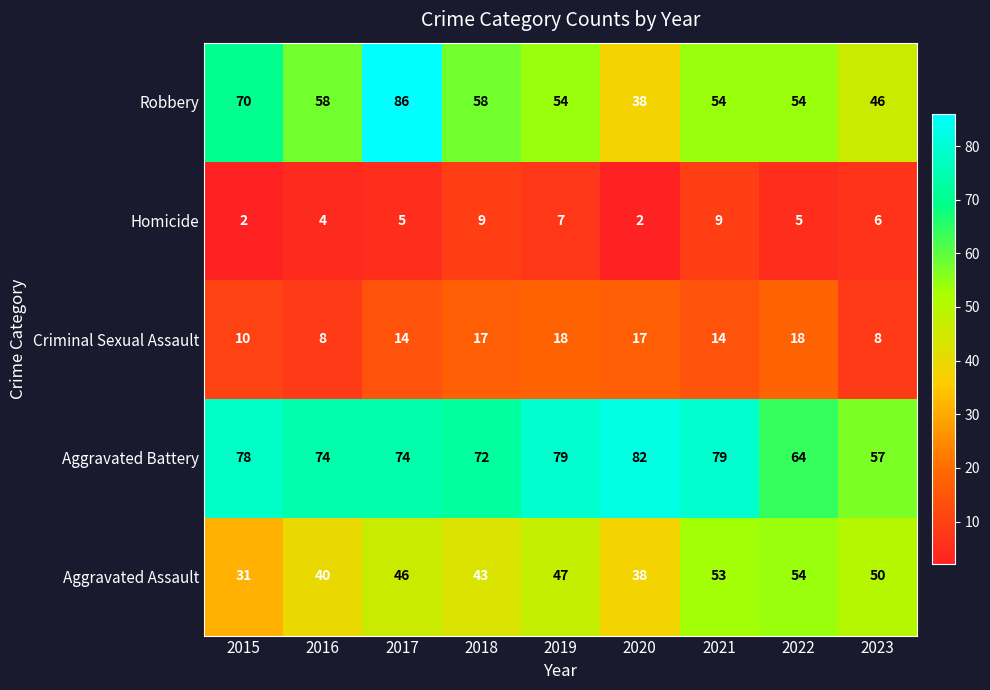

At which category is the sum across all series the highest?

2017